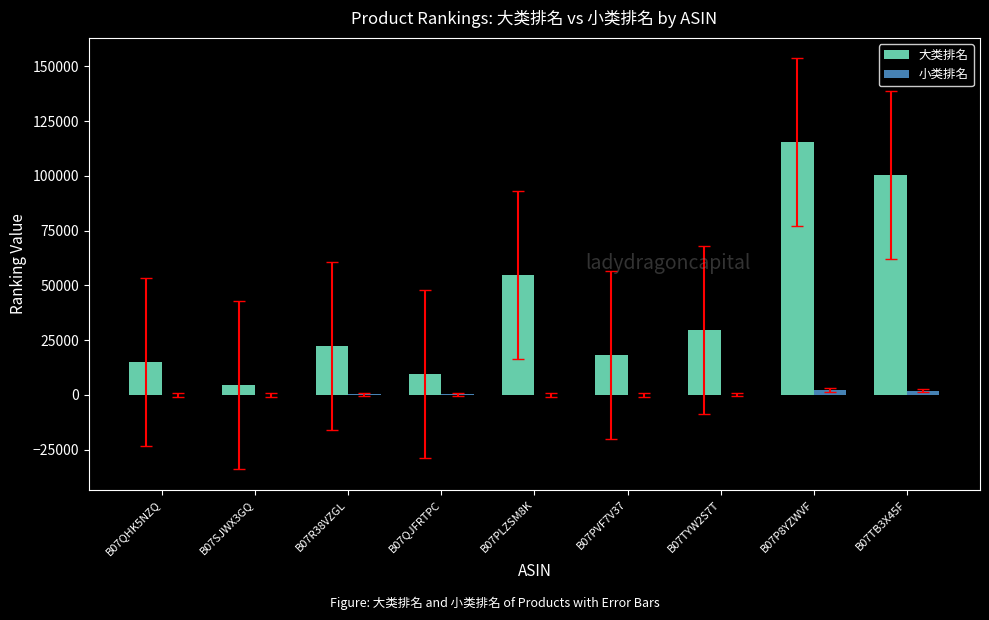

What is the approximate value of 小类排名 at B07SJWX3GQ, to the nearest 100?

100